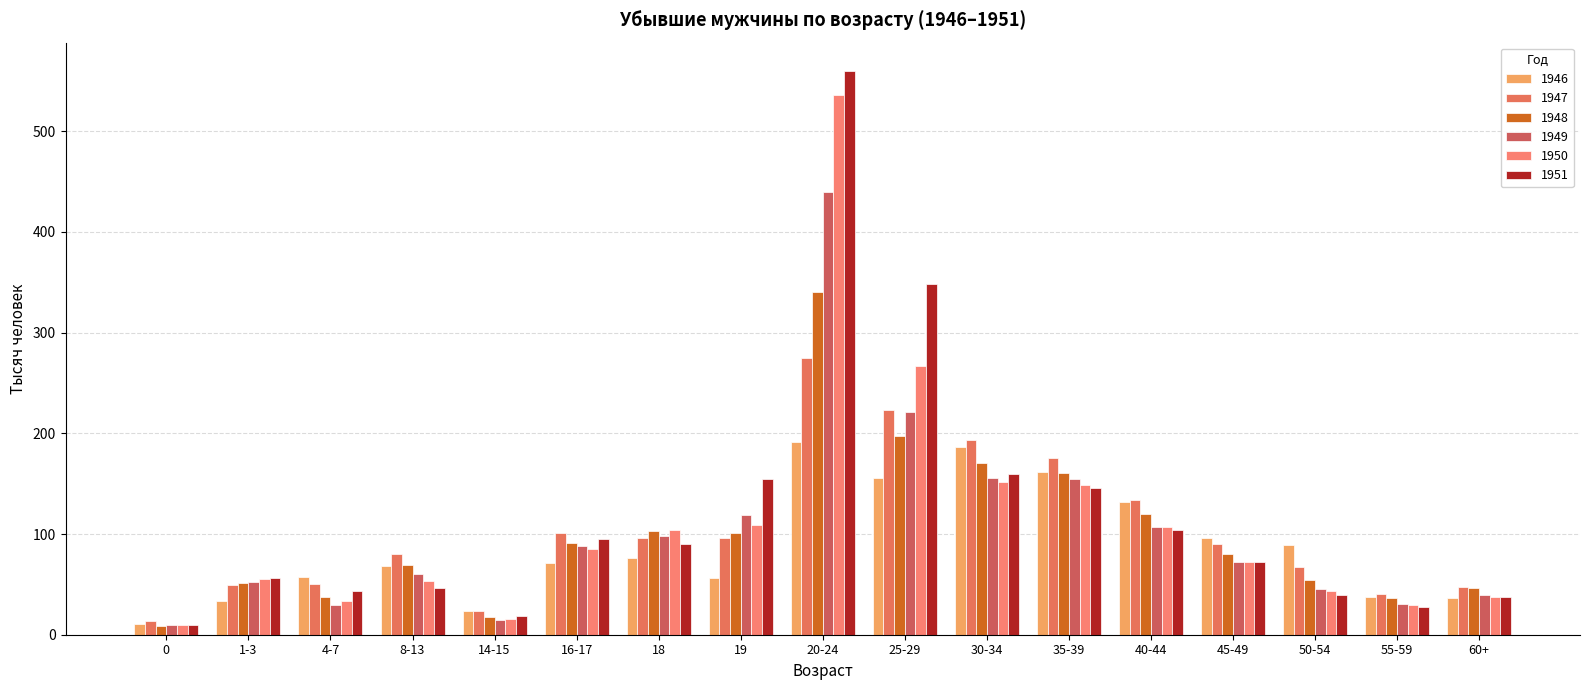

Rank the series at 25-29 from highest to lowest value.

1951, 1950, 1947, 1949, 1948, 1946